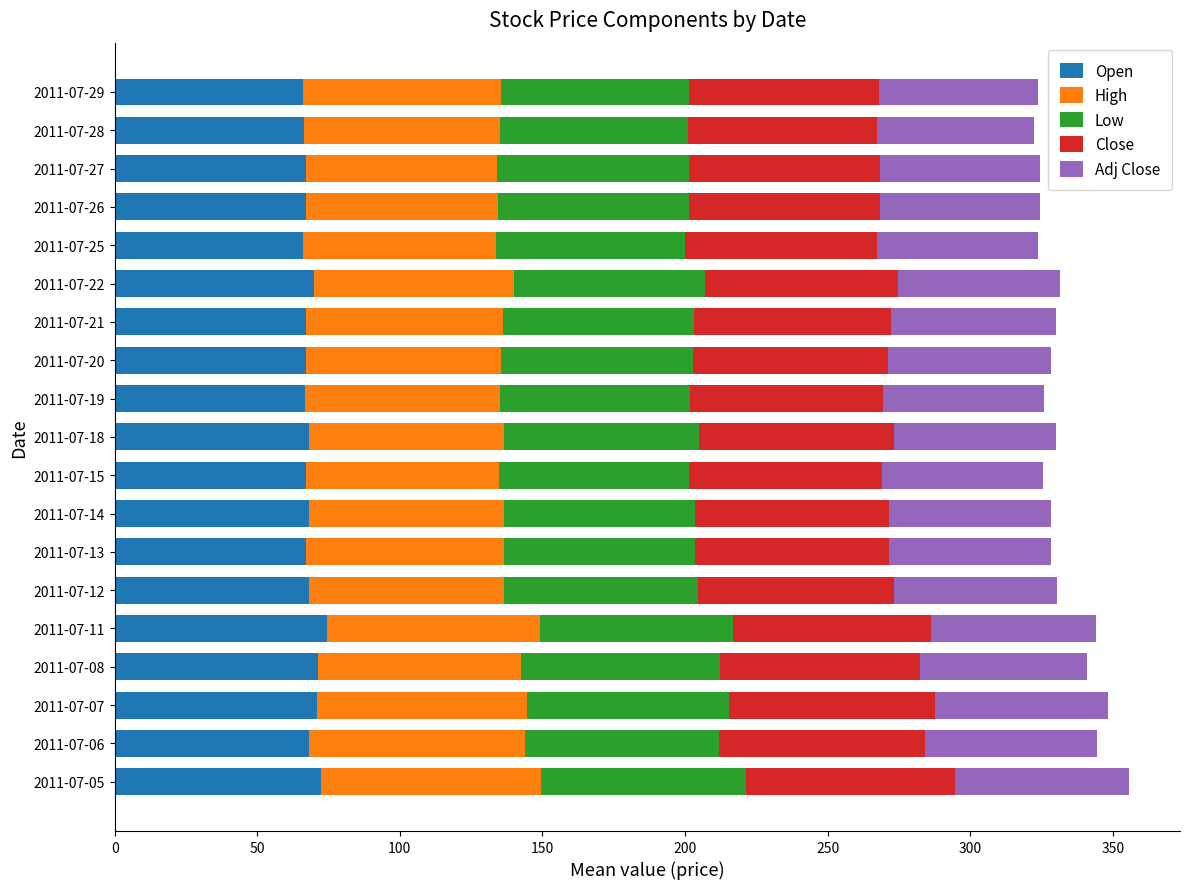

What is the maximum value for Open?

74.5